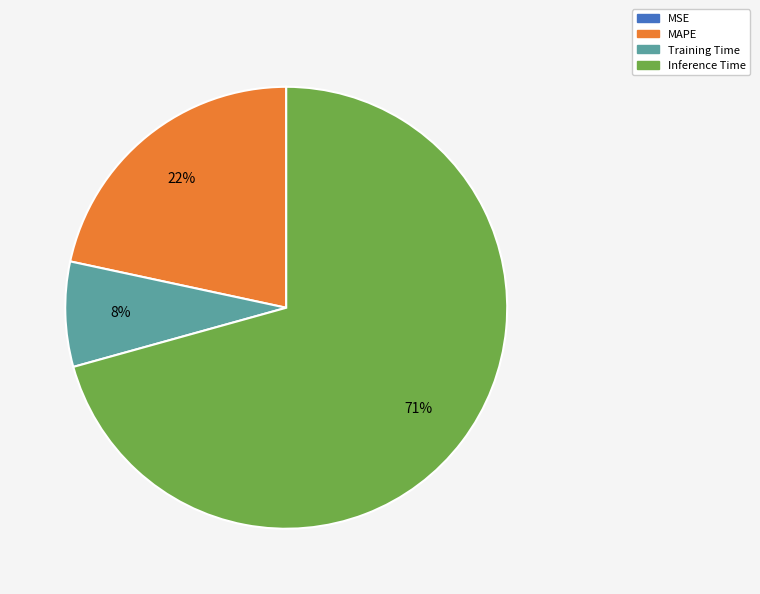

Is there any slice that represents more than half of the pie?

Yes